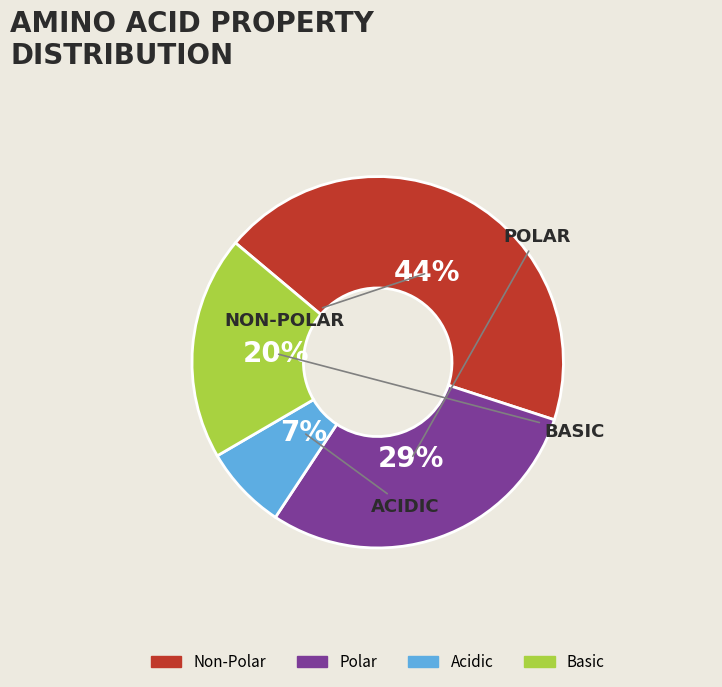

Is there a majority slice in this chart?

No